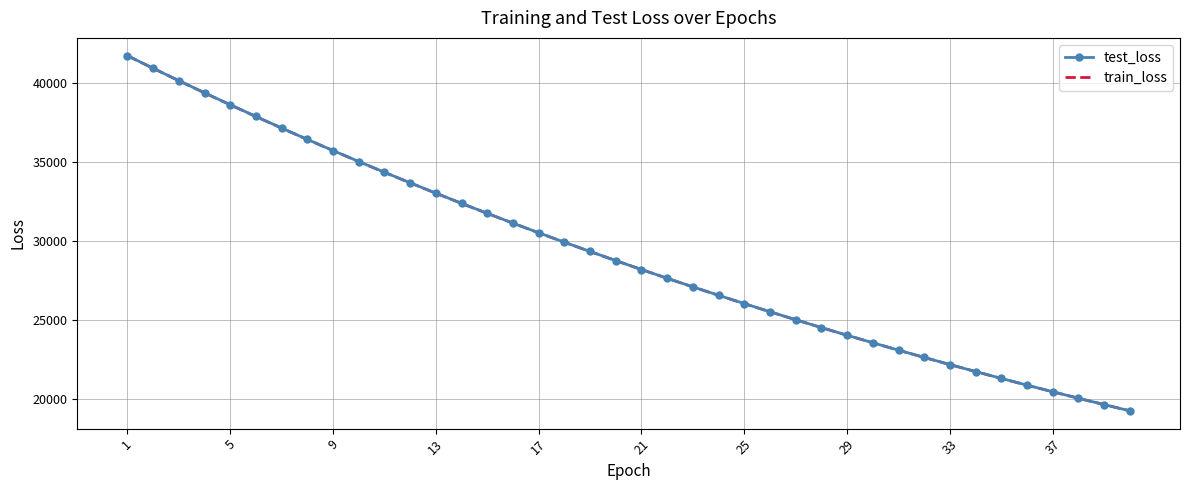

What is the smallest value displayed?

19269.2